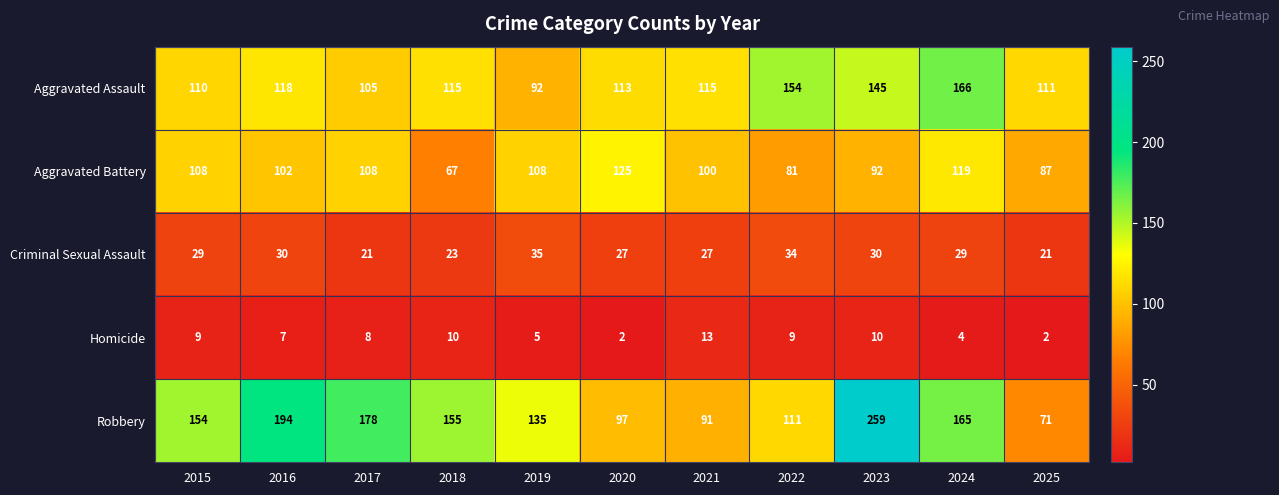

At how many categories does at least one series exceed 133?

8